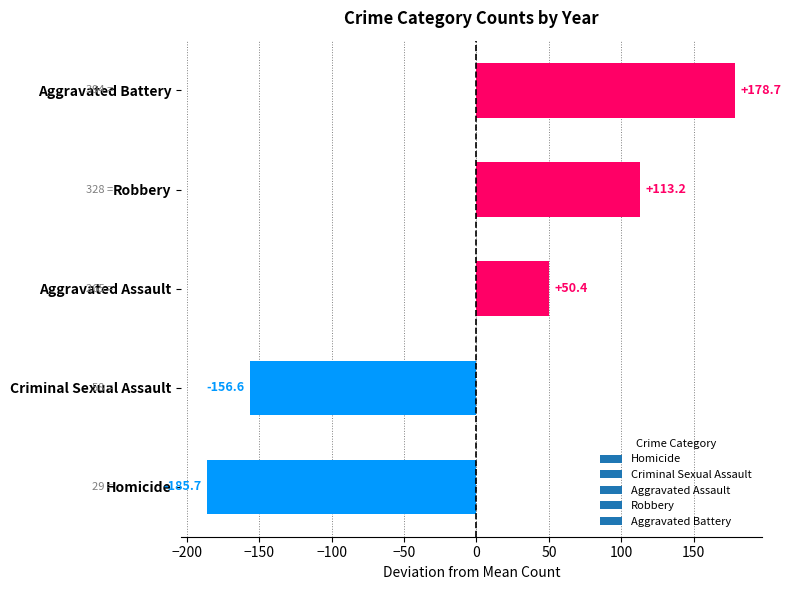

What is the ratio of the value at Aggravated Battery to the value at Aggravated Assault?

3.5